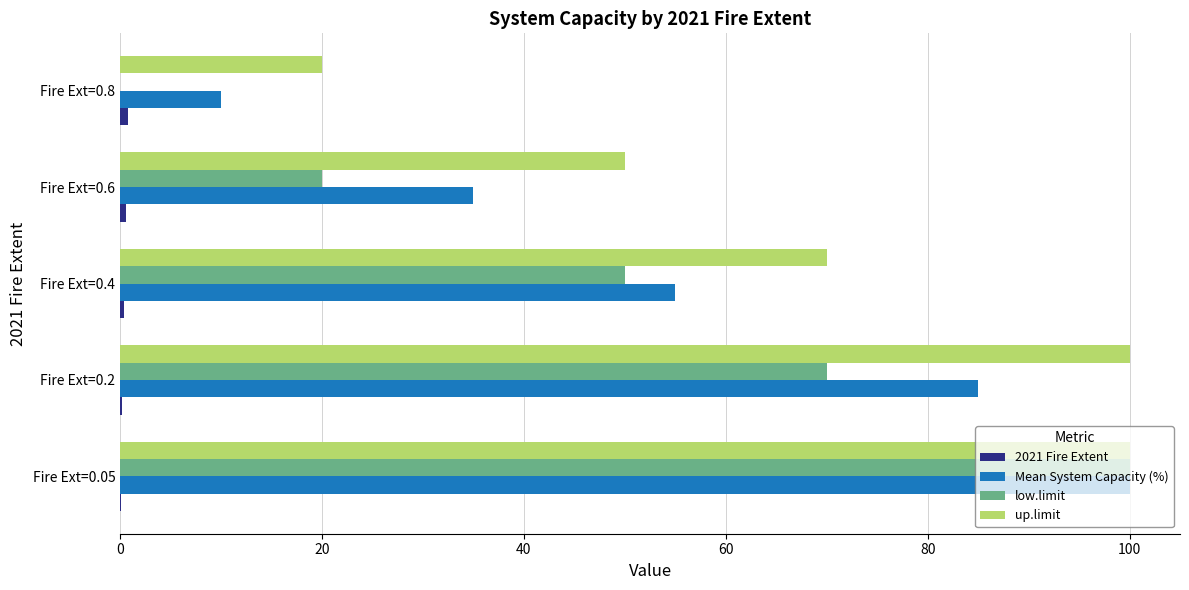

What is the sum of all up.limit values?

340.0